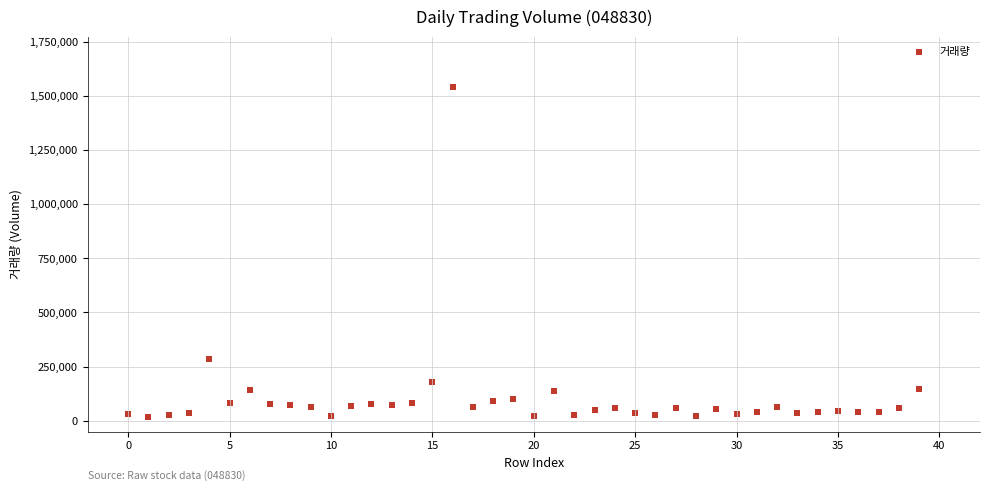

What is the range of Y values (max minus min)?

1522146